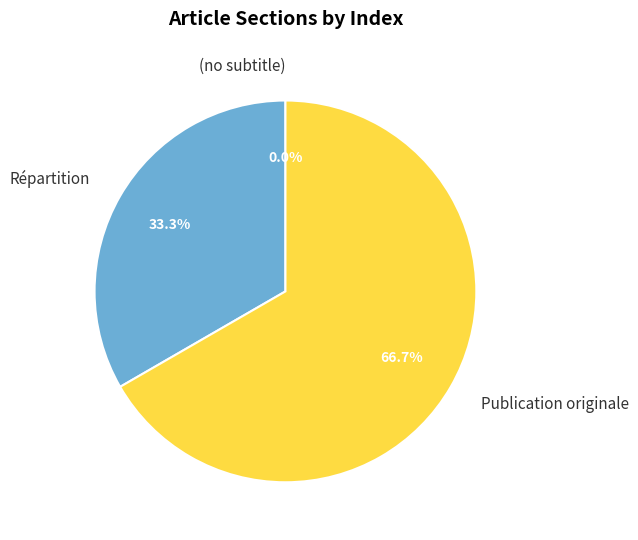

Is it true that Répartition is 33% of the pie?

True